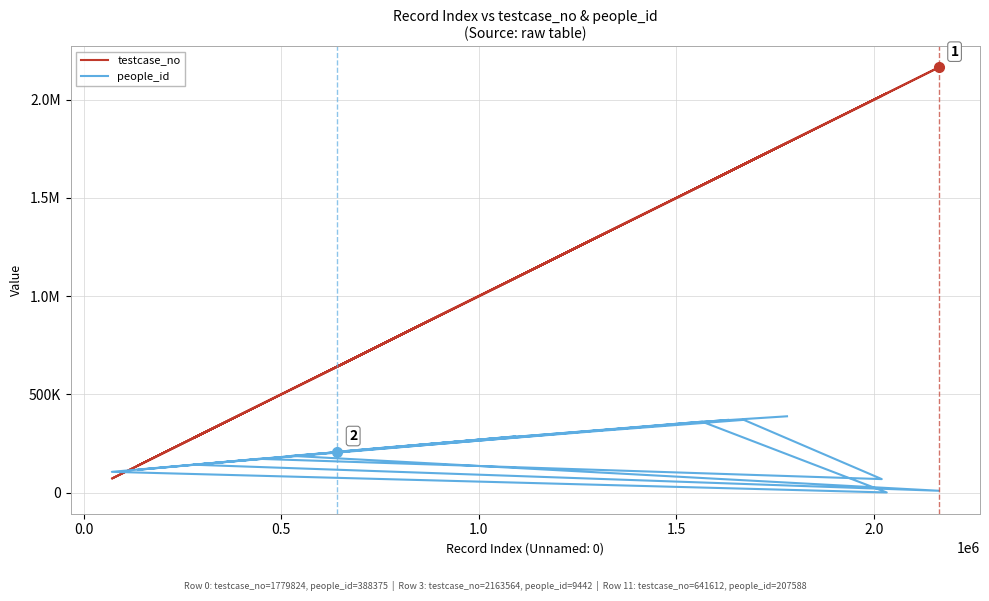

Count the number of categories in the chart.

20